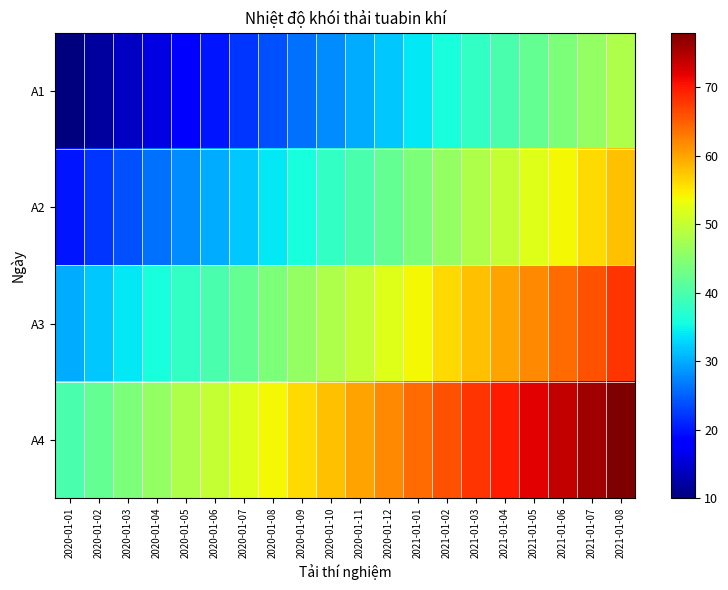

Which has a higher value, 2020-01-08 or 2021-01-03?

2021-01-03